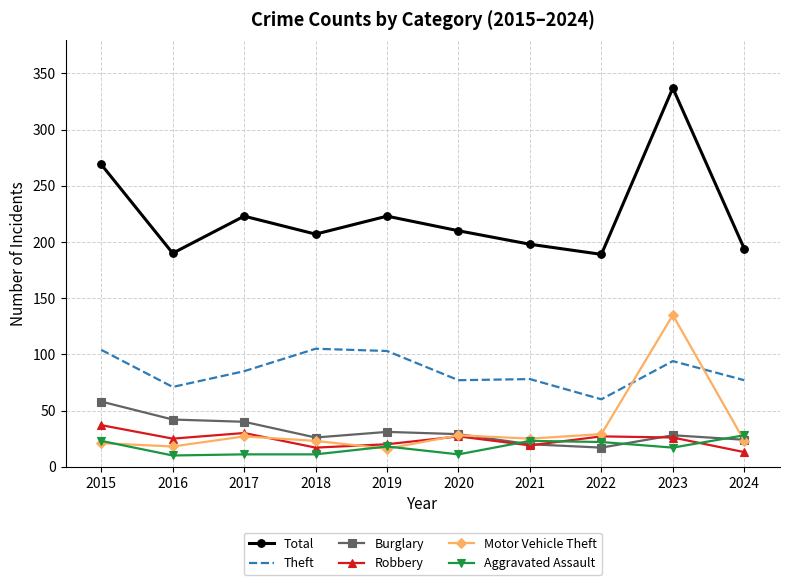

At how many categories does at least one series exceed 143?

10